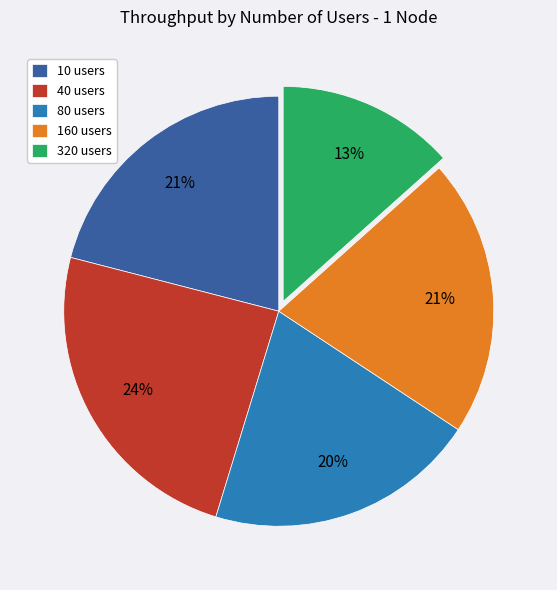

Which category has the smallest portion of the pie?

320